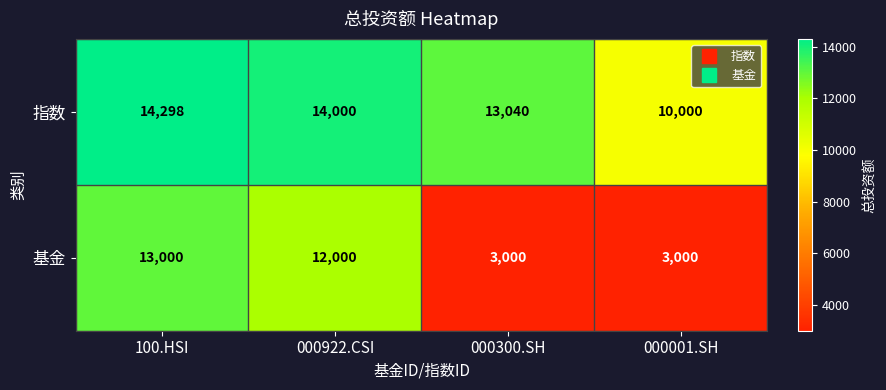

Rank the series by their average value, from lowest to highest.

基金, 指数